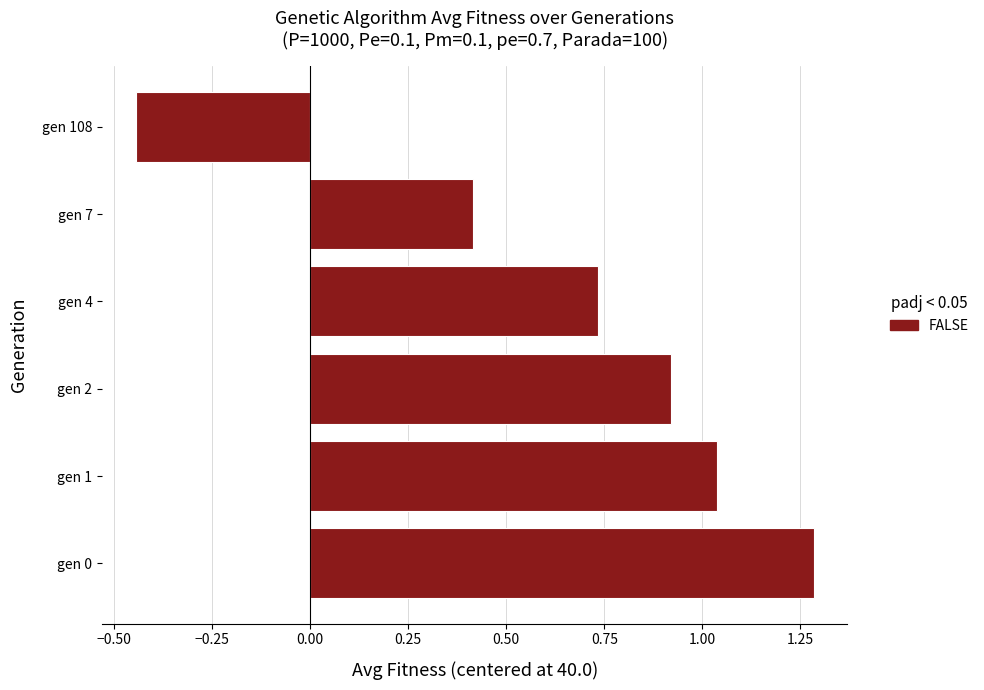

Is it true that the value at gen 0 is 0.8?

False